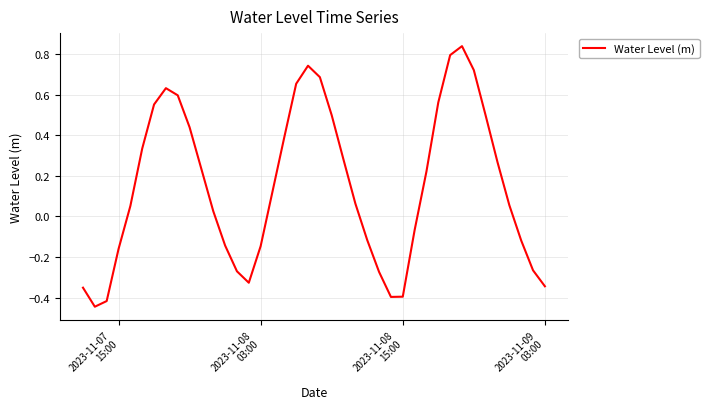

How many positive values are there?

24